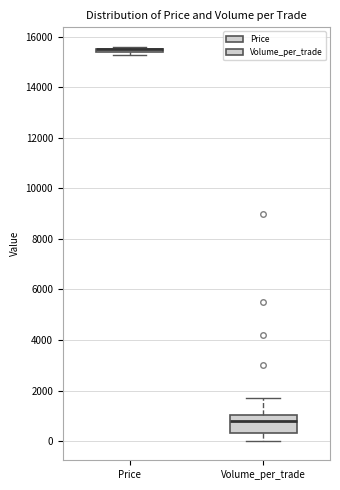

Reading left to right, read every box against the y-axis: the position of its median line, the range the box covers, and the ends of its whiskers. The values are not printed on the chart, so give them approximately, as read against the axis.

Price: box collapsed to a line at 15600, whiskers 15400 to 15600
Volume_per_trade: median 800, box 400 to 1000, whiskers 0 to 1800